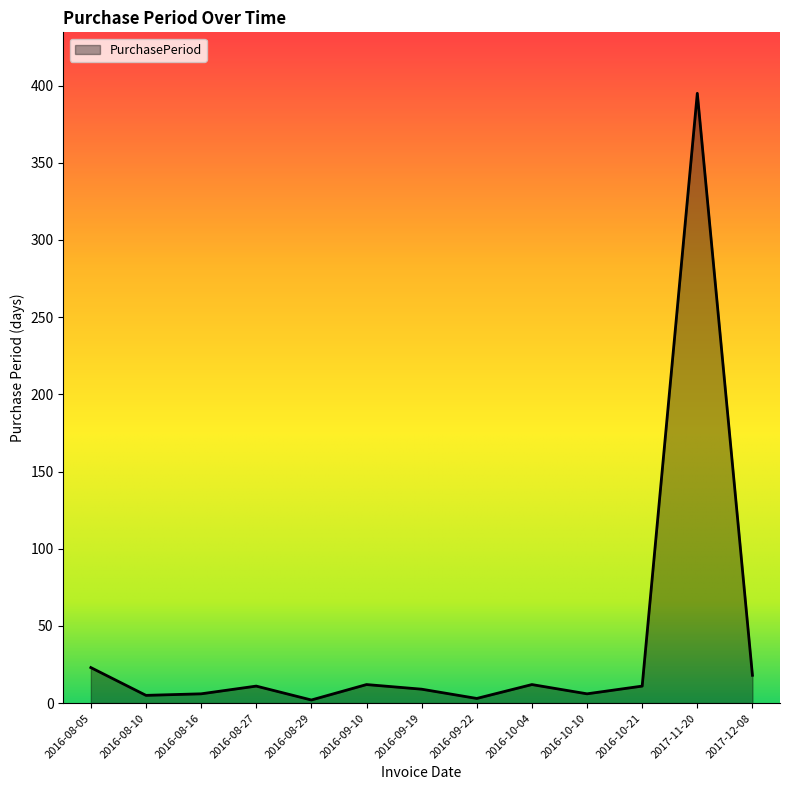

What position from the left is 2016-10-21?

11